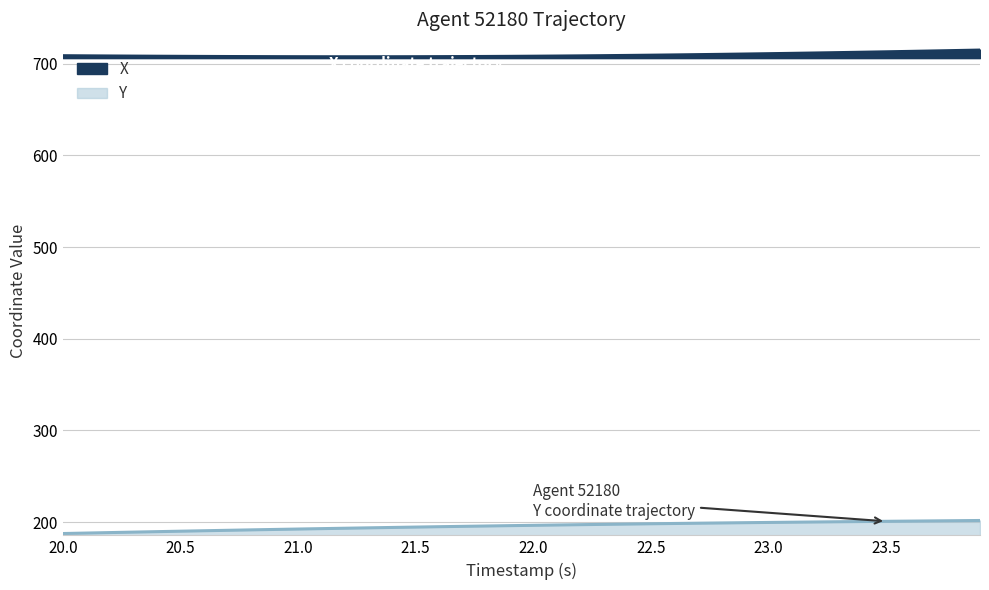

Does the chart have visible grid lines?

Yes